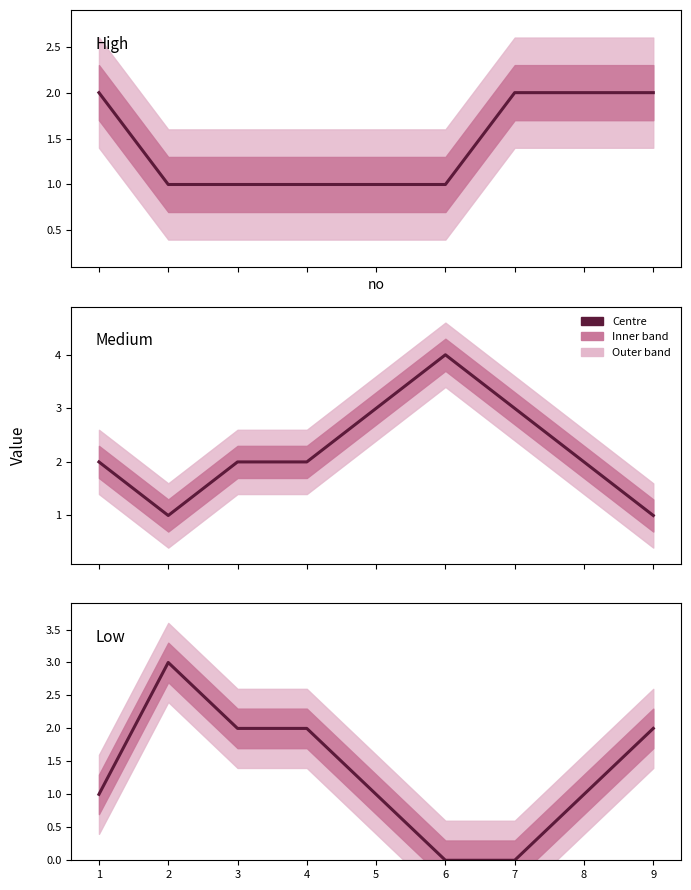

True or false: Medium has more than 0 points higher than both neighbors.

True